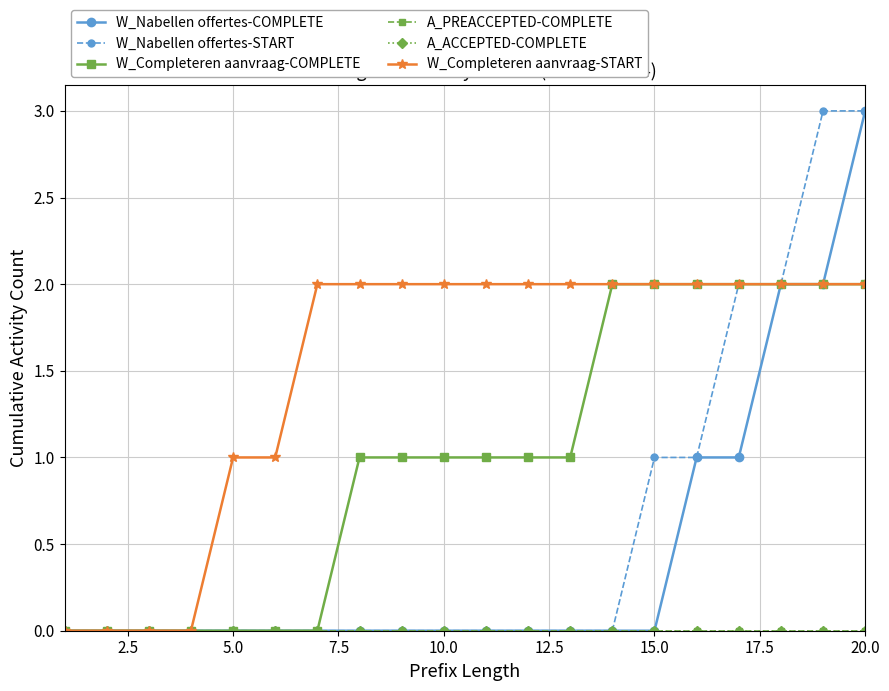

How many W_Nabellen offertes-COMPLETE values are between 0 and 1?

17